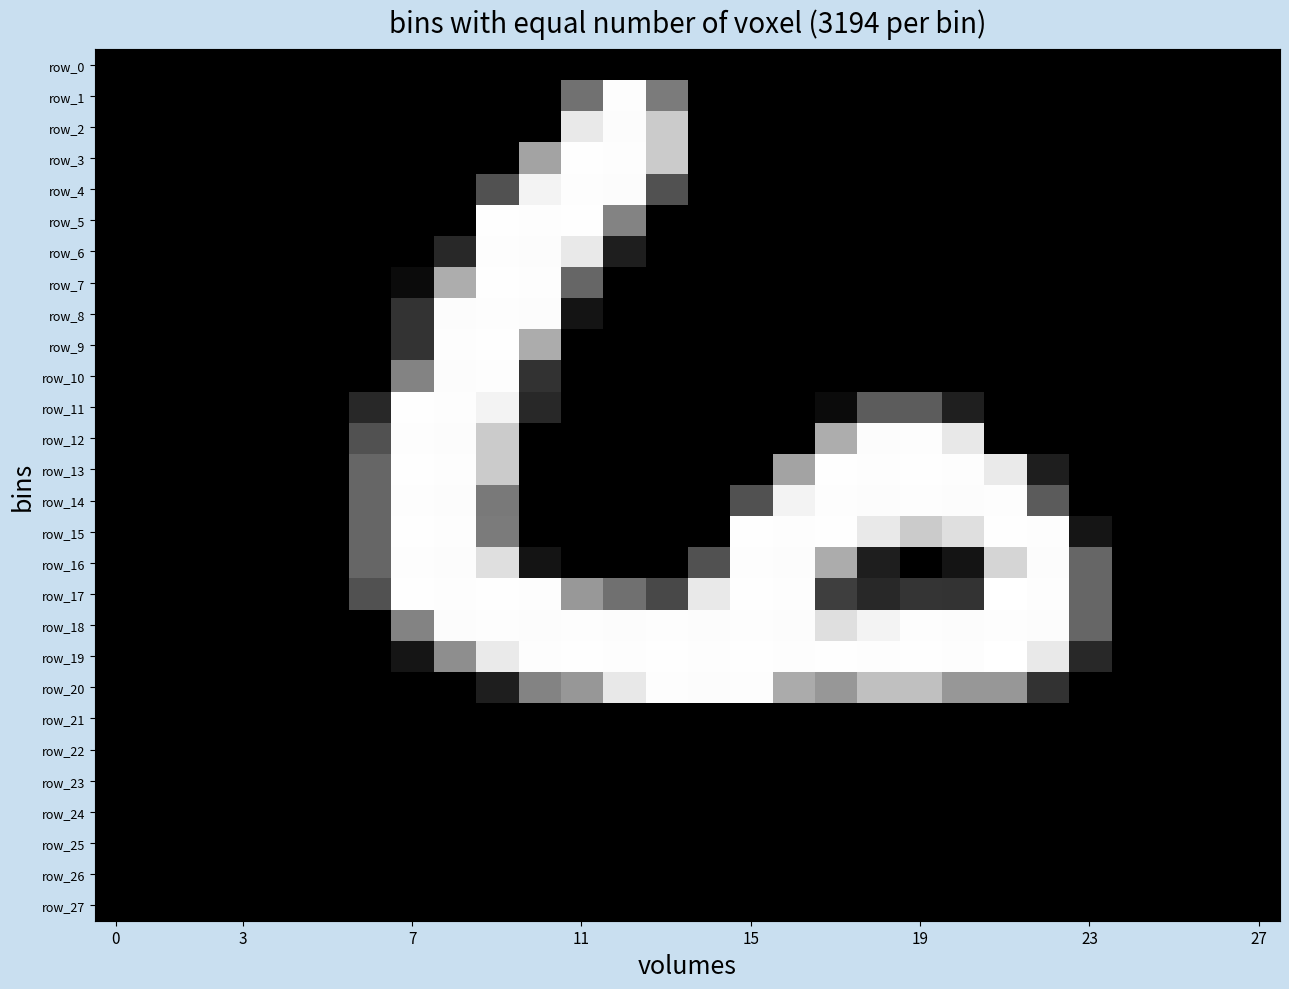

What is the maximum value shown in the chart?

255